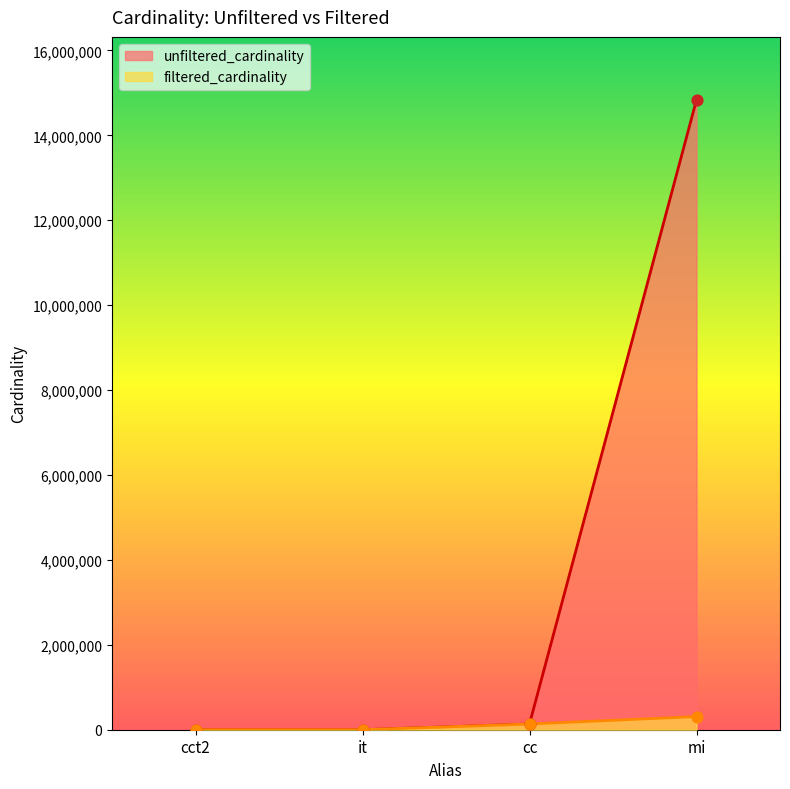

Which series has the widest spread of Y values?

unfiltered_cardinality